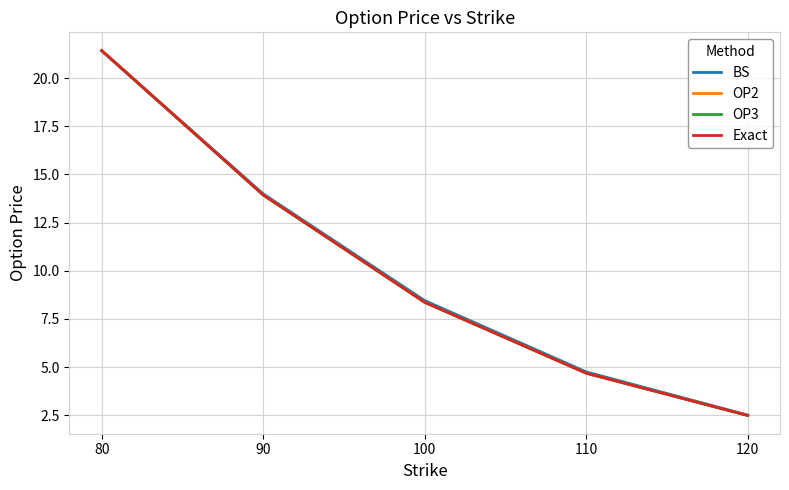

Which series has the largest range (max minus min)?

OP2